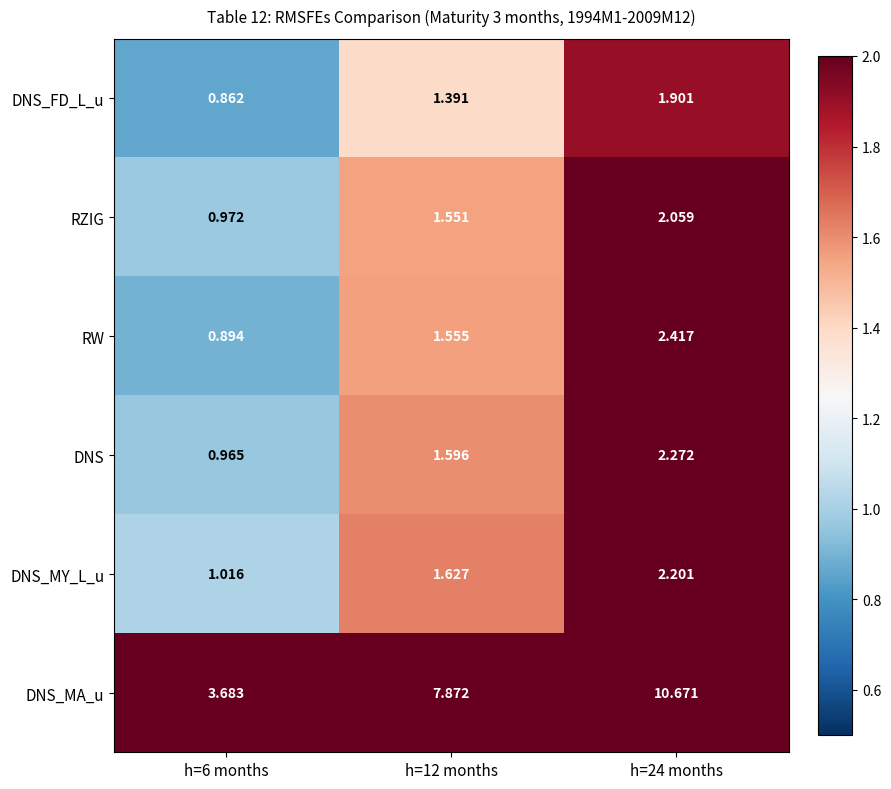

Is the value of RZIG at h=6 months greater than the value of DNS_MA_u at h=24 months?

No